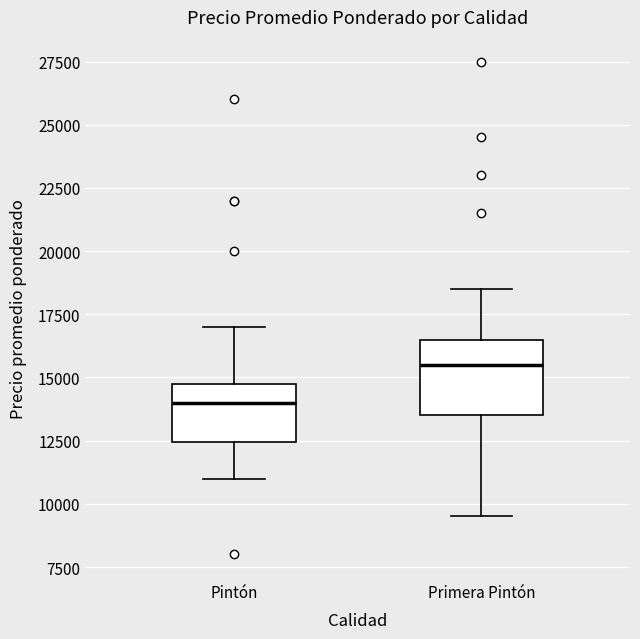

Reading left to right, transcribe this box plot: for each box, give where its median line is, the range the box spans, and where its two whiskers end, as read against the y-axis. The values are not printed on the chart, so give them approximately, as read against the axis.

Pintón: median 14000, box 12500 to 15000, whiskers 11000 to 17000
Primera Pintón: median 15500, box 13500 to 16500, whiskers 9500 to 18500